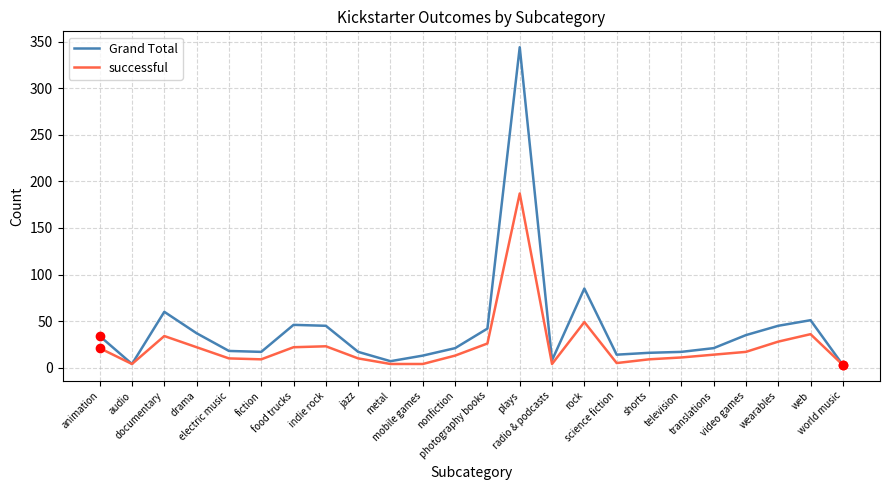

Is this an area chart (filled region under the line)?

No